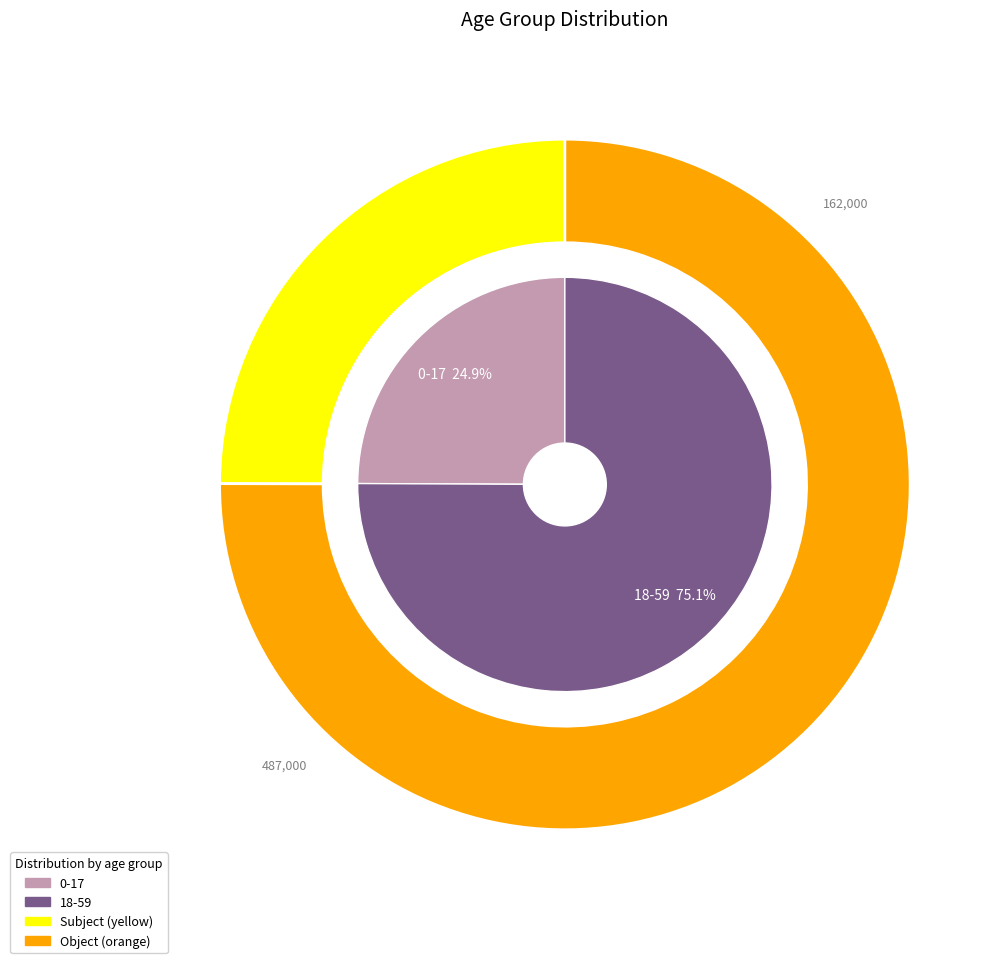

Count the number of slices in the pie.

2